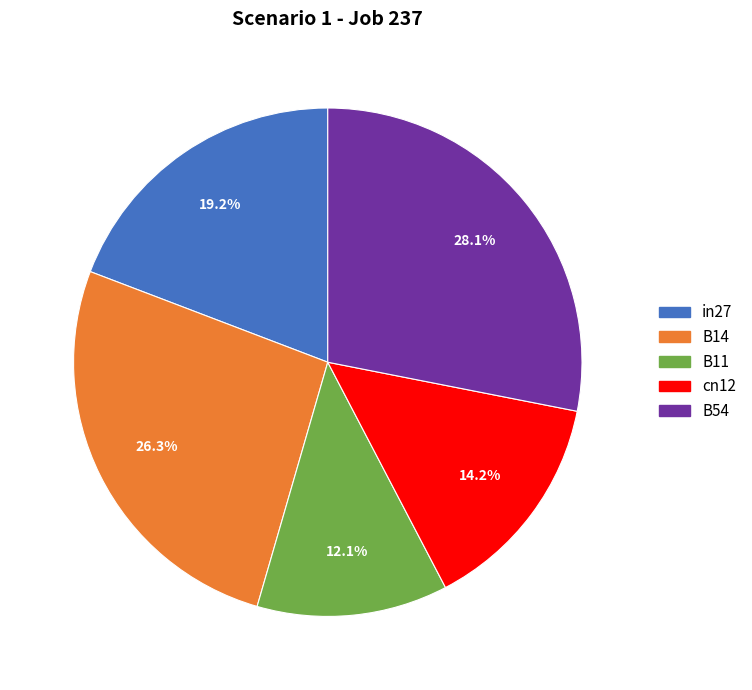

Which category has the biggest portion of the pie?

B54